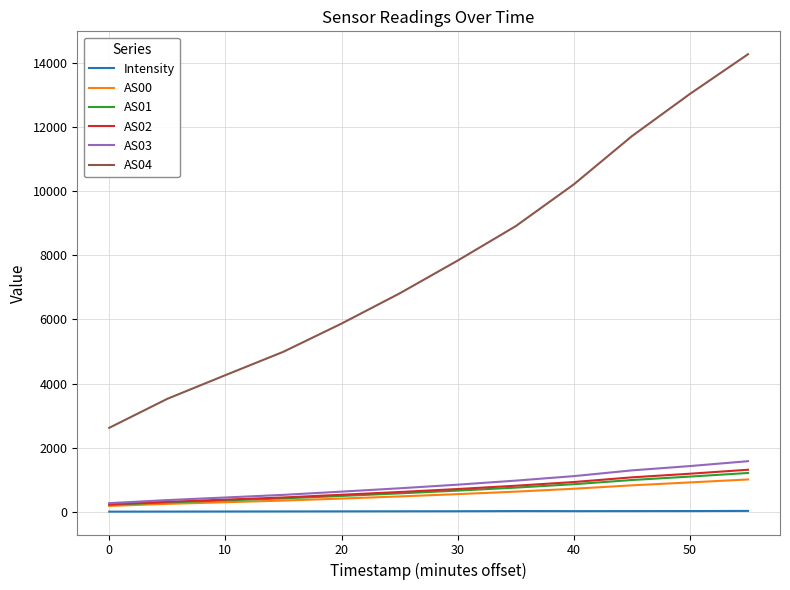

True or false: AS04 and Intensity intersect in this chart.

False